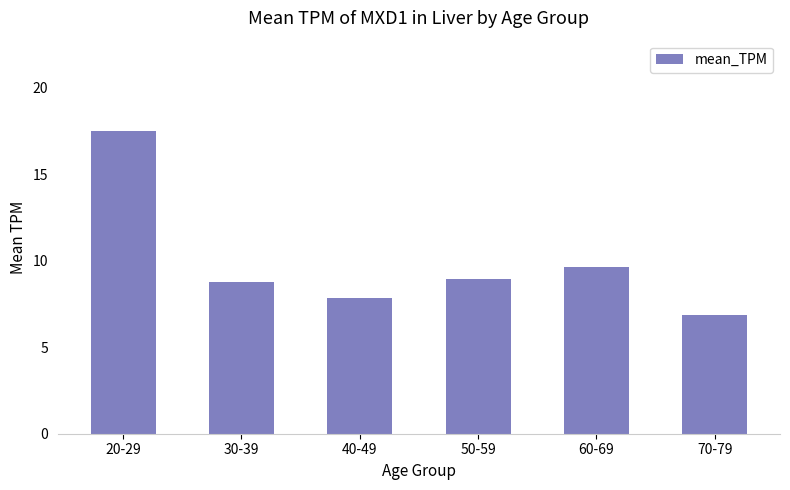

Does the chart contain stacked bars?

No